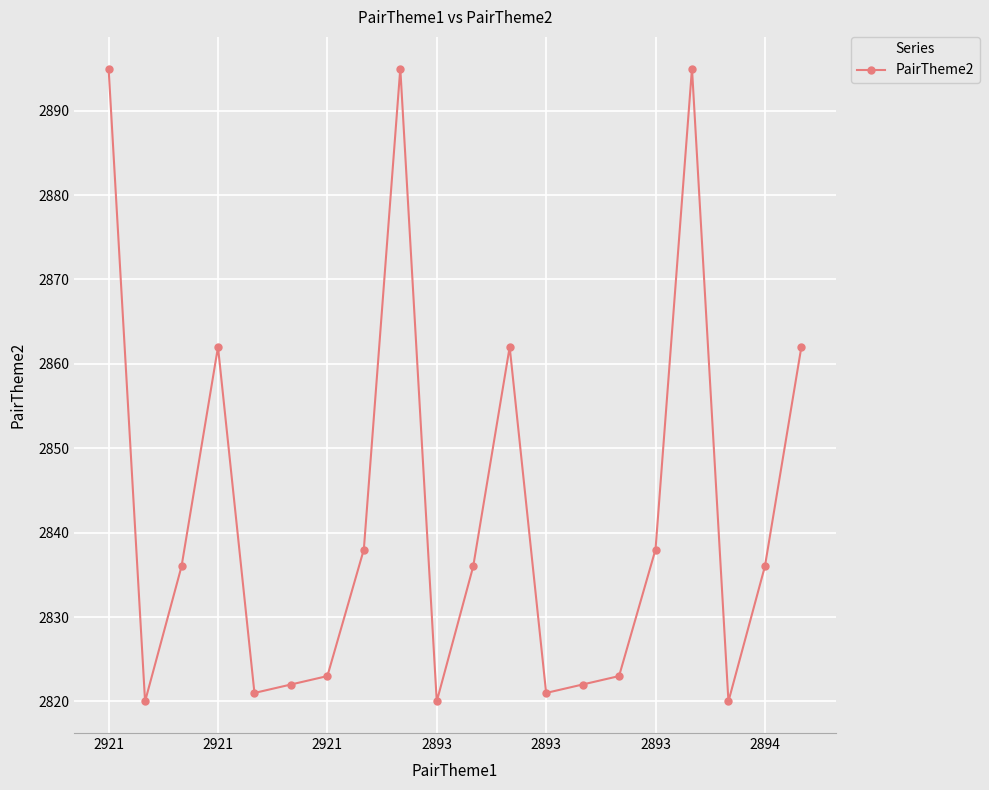

What is the average value?

2842